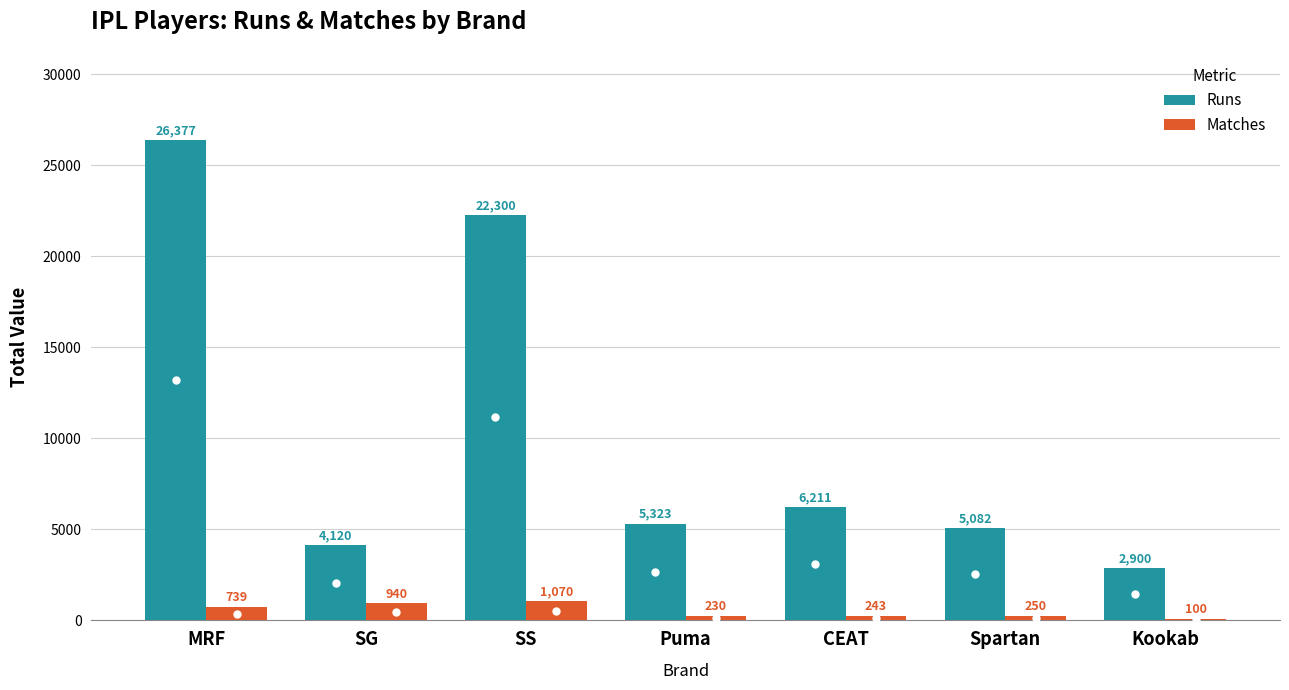

Are the bars grouped side by side (vs. stacked)?

Yes